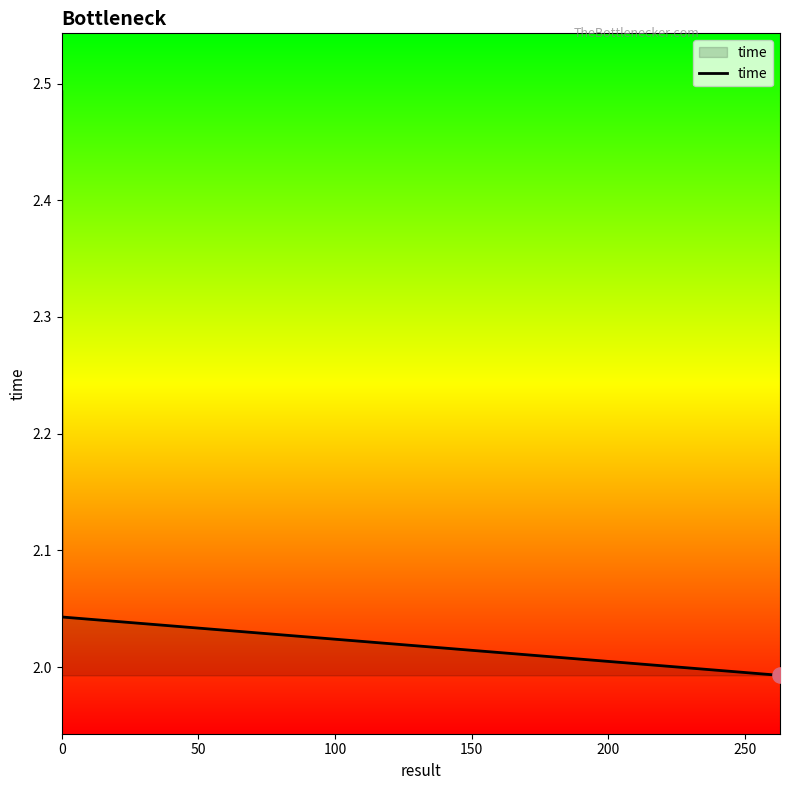

What is the average value?

2.2